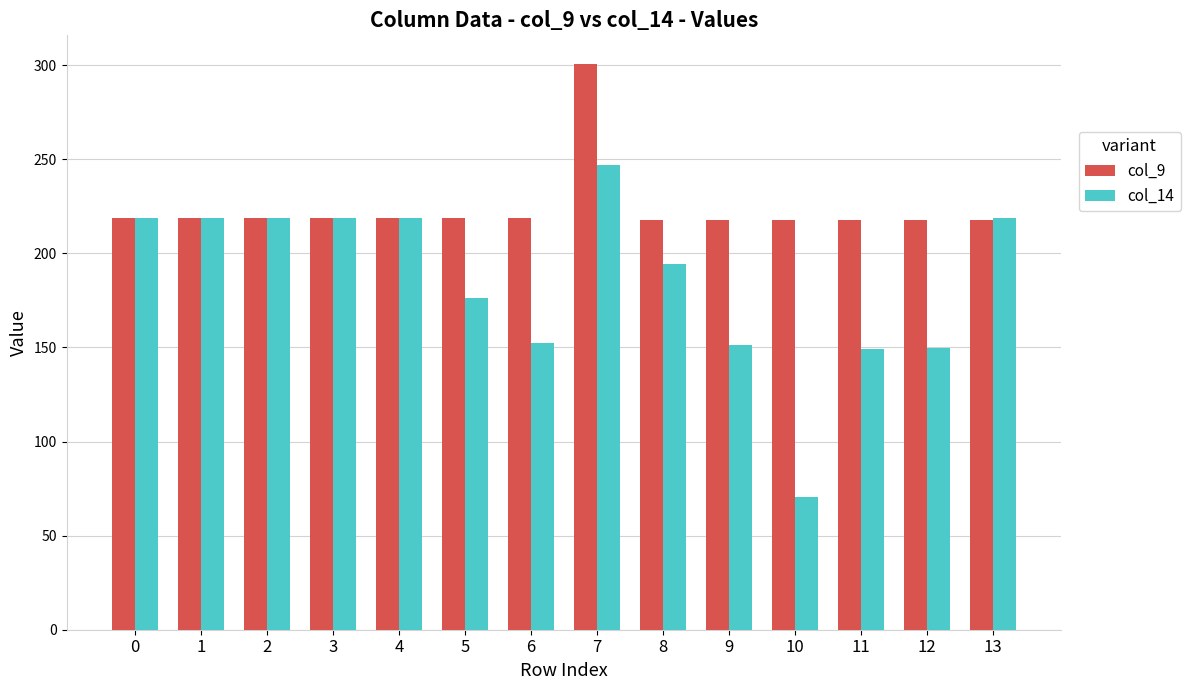

What value does the col_14 series have at 2?

219.0